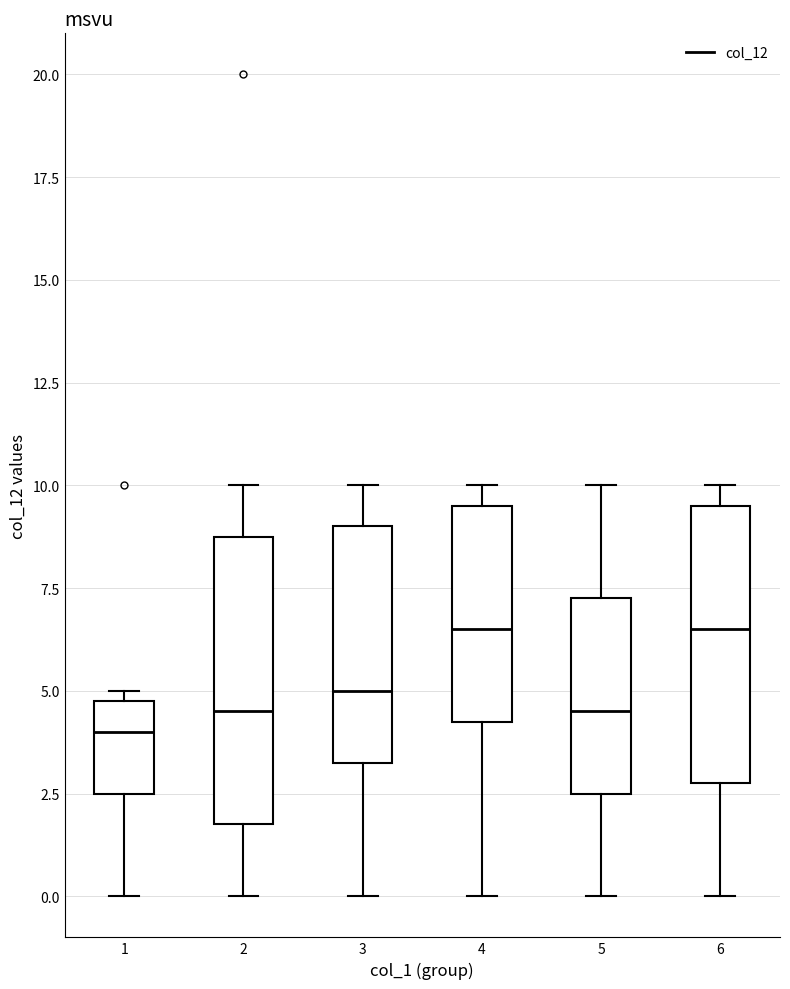

Reading left to right, read every box against the y-axis: the position of its median line, the range the box covers, and the ends of its whiskers. The values are not printed on the chart, so give them approximately, as read against the axis.

1: median 4.0, box 2.5 to 5.0, whiskers 0.0 to 5.0 (just above the box's upper edge)
2: median 4.5, box 2.0 to 9.0, whiskers 0.0 to 10.0
3: median 5.0, box 3.5 to 9.0, whiskers 0.0 to 10.0
4: median 6.5, box 4.5 to 9.5, whiskers 0.0 to 10.0
5: median 4.5, box 2.5 to 7.5, whiskers 0.0 to 10.0
6: median 6.5, box 3.0 to 9.5, whiskers 0.0 to 10.0